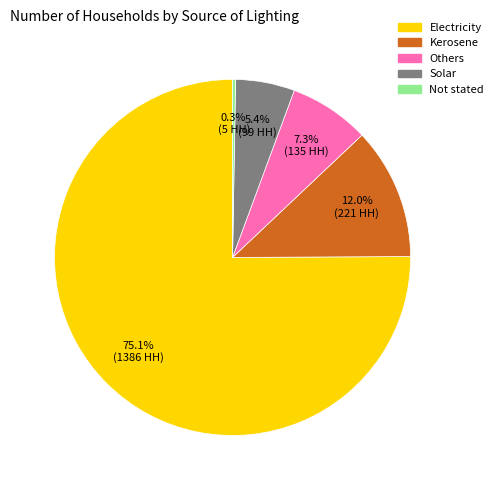

What is the largest slice in the pie chart?

Electricity